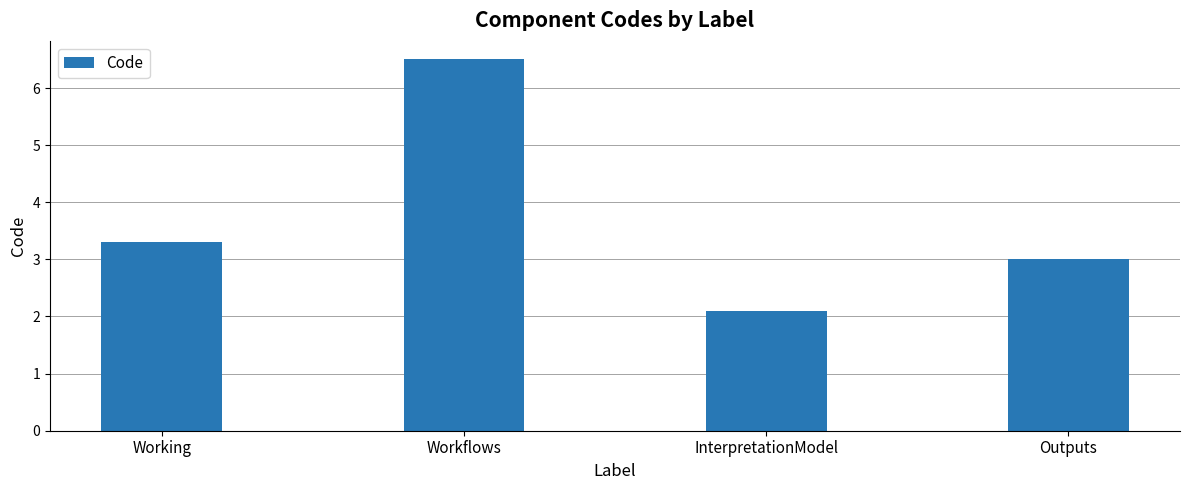

What is the difference between the maximum and second lowest values?

3.5